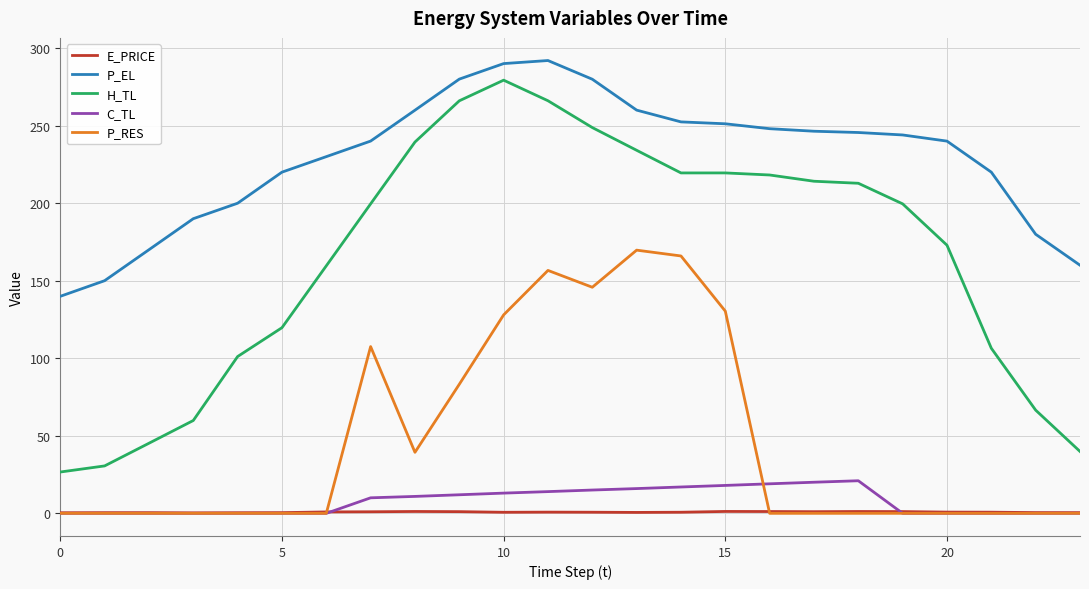

Does the chart display data point markers on the line(s)?

No